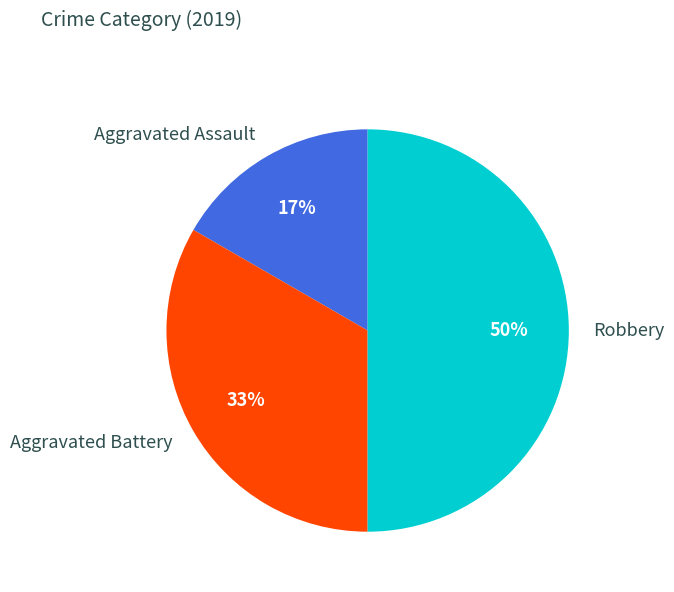

Is it true that Aggravated Assault is 17% of the pie?

True